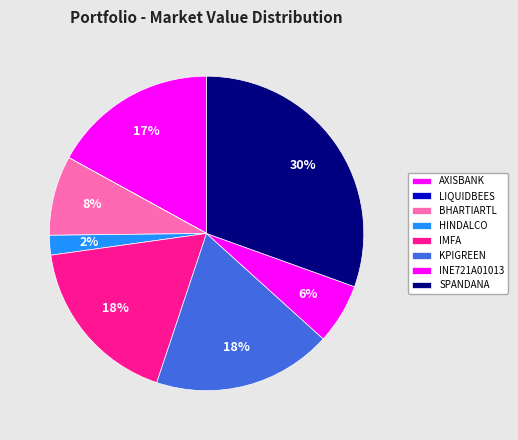

True or false: KPIGREEN accounts for 18% of the total.

True